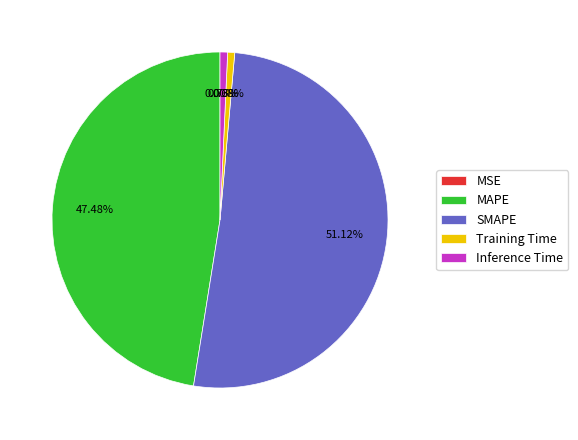

What is the largest slice in the pie chart?

SMAPE